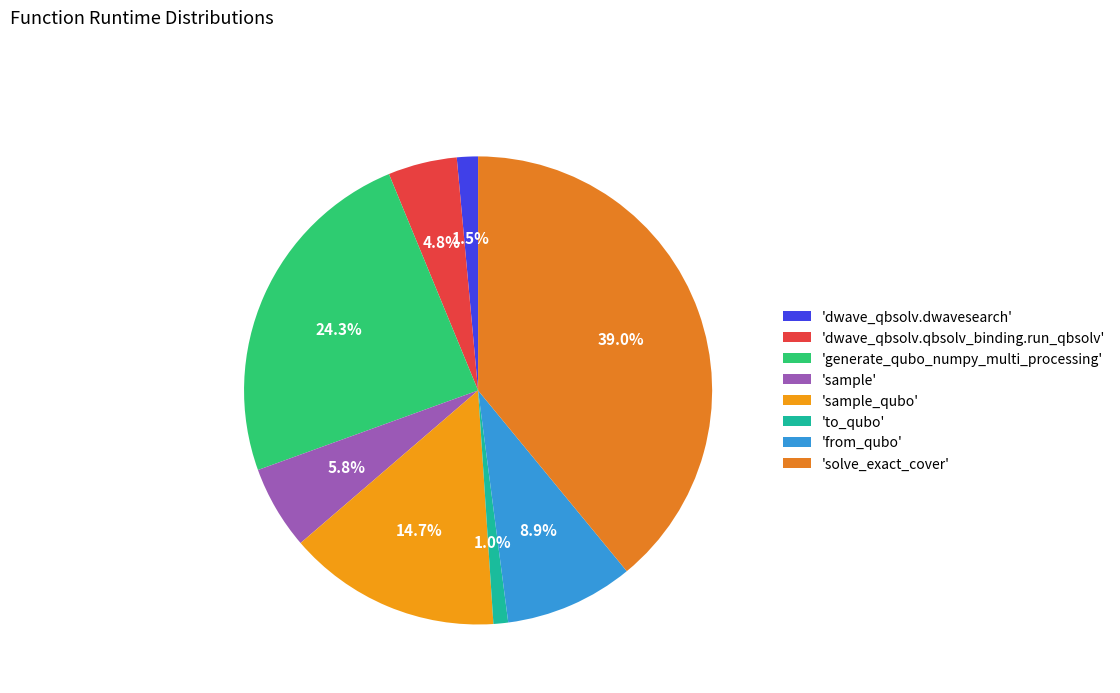

Does any single category account for the majority?

No